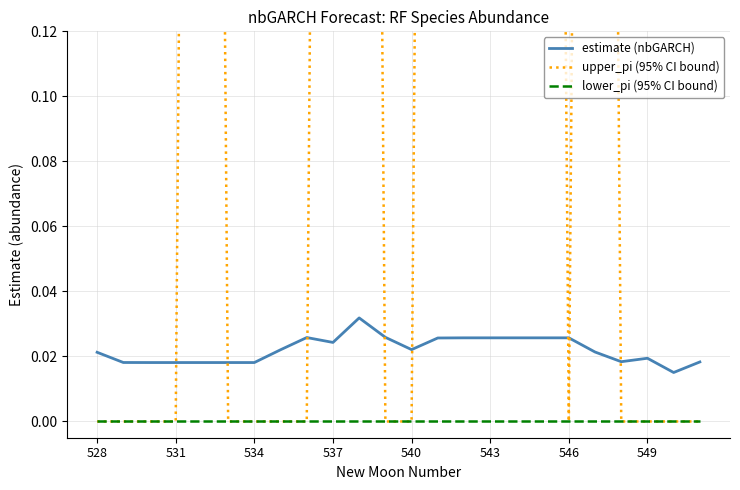

At which category is the sum across all series the highest?

10